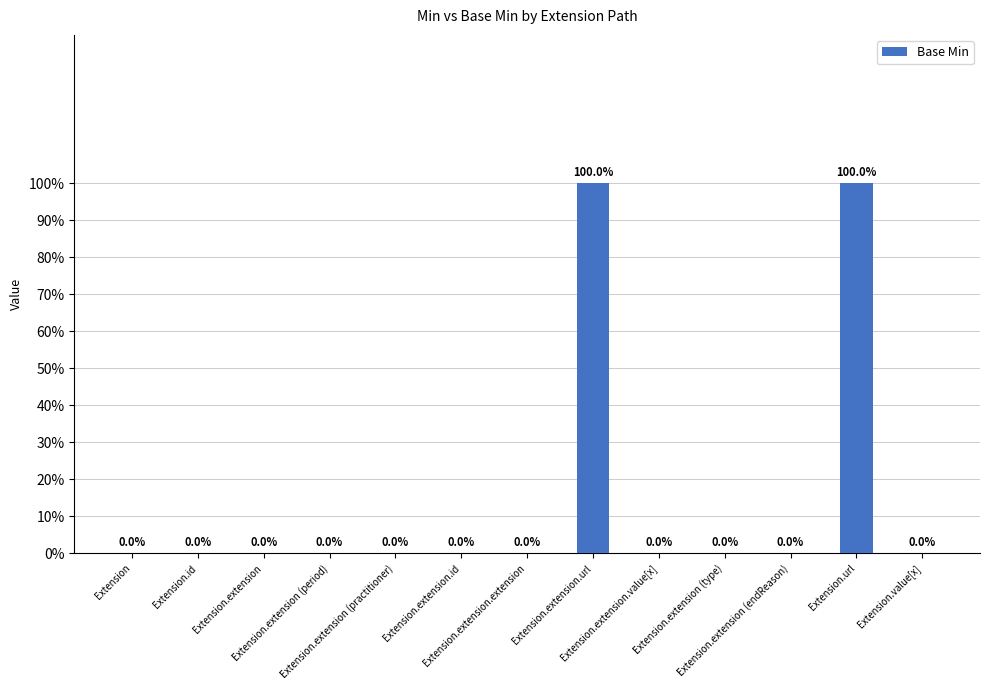

Reading left to right, what are all the values shown in this chart?

Extension=0	Extension.id=0	Extension.extension=0	Extension.extension (period)=0	Extension.extension (practitioner)=0	Extension.extension.id=0	Extension.extension.extension=0	Extension.extension.url=1	Extension.extension.value[x]=0	Extension.extension (type)=0	Extension.extension (endReason)=0	Extension.url=1	Extension.value[x]=0